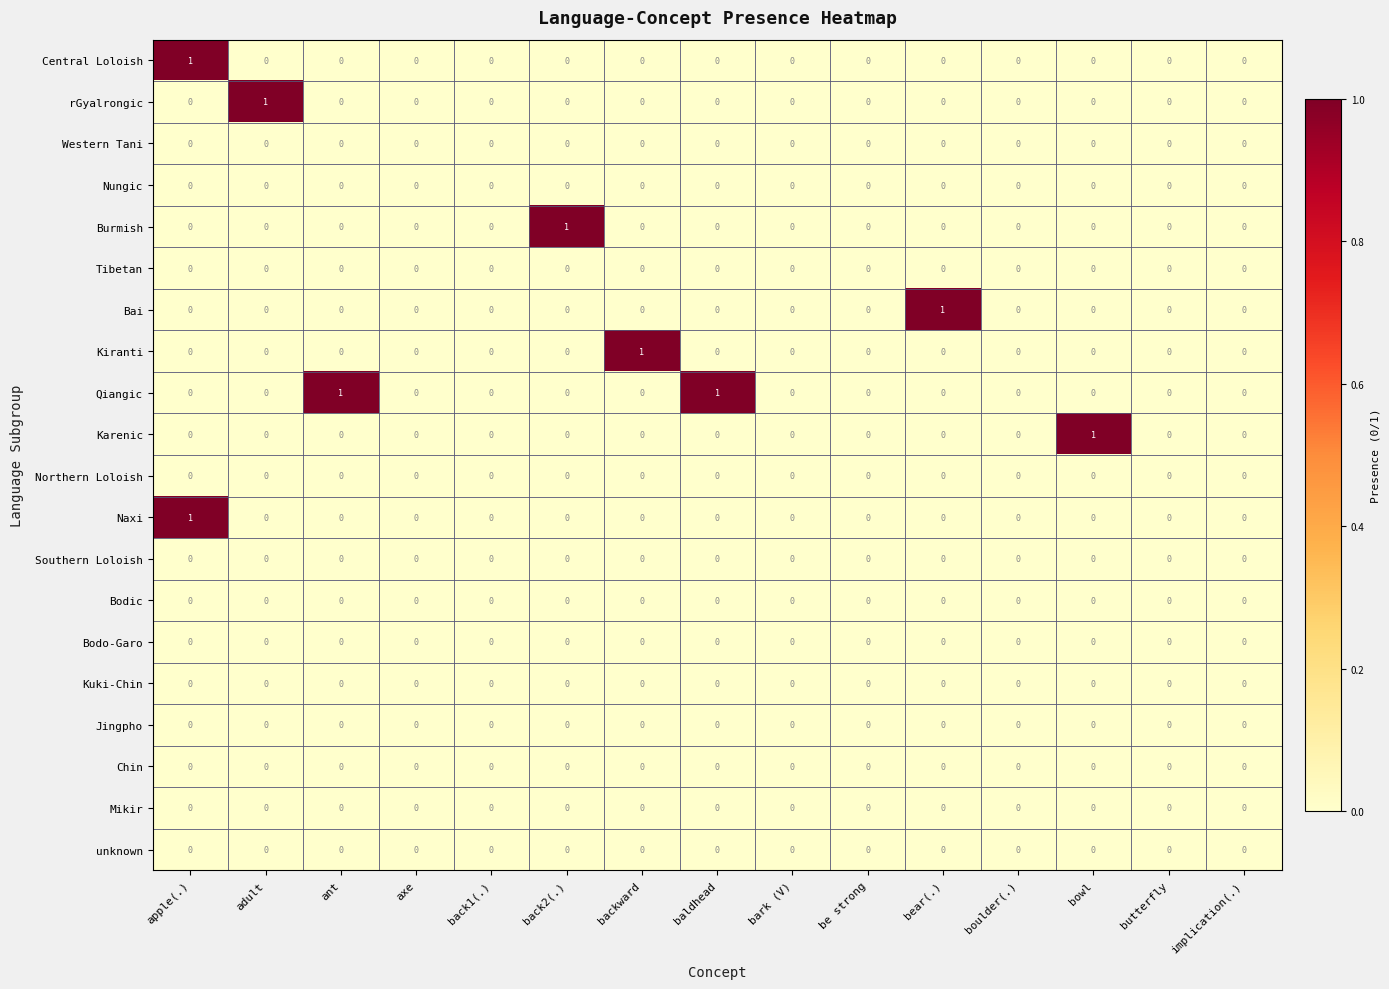

Between adult and be strong, which series saw the biggest shift?

rGyalrongic